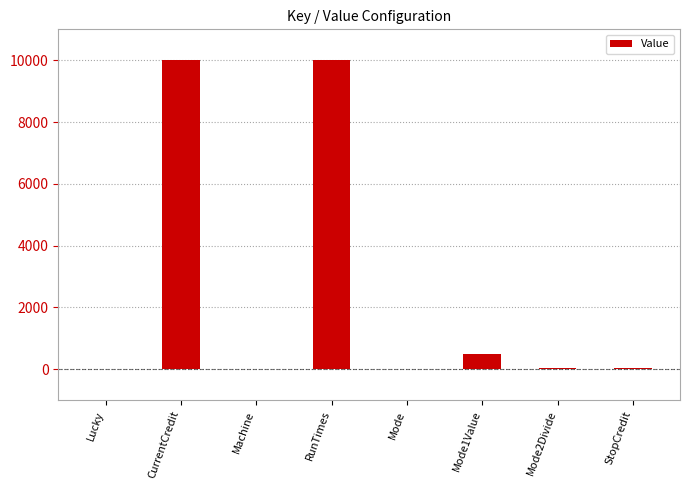

The value at Lucky is 4096. True or false?

False